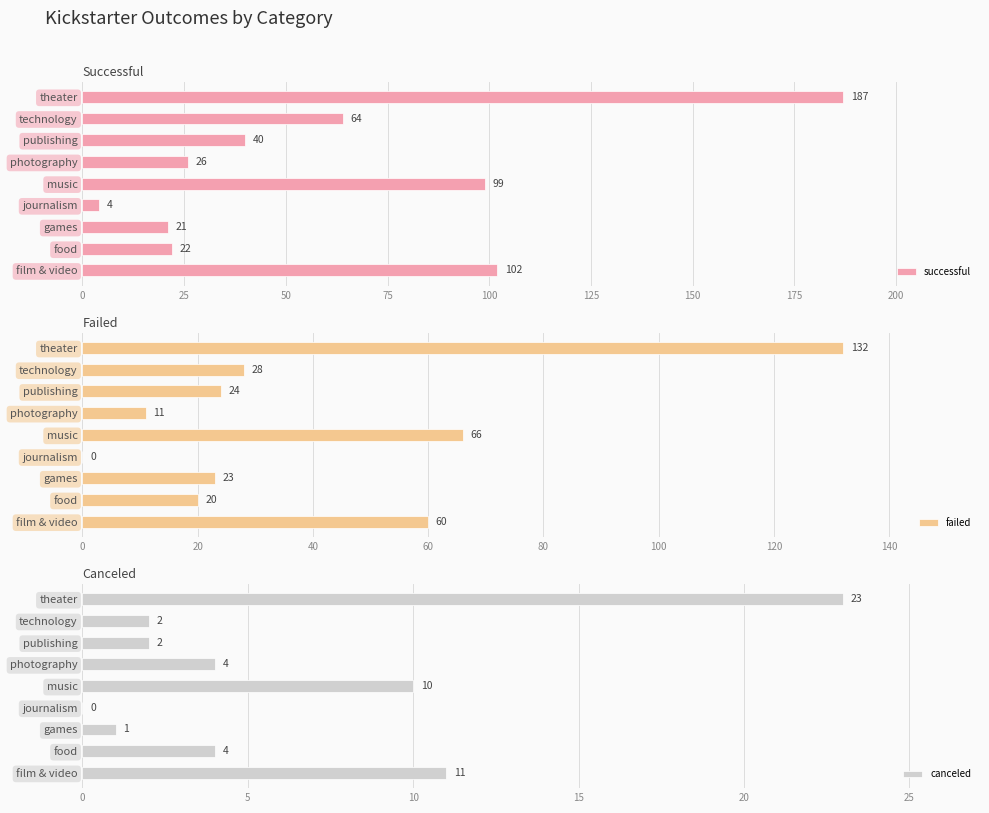

Reading left to right, transcribe all the data shown in this chart.

successful: 102	22	21	4	99	26	40	64	187
failed: 60	20	23	0	66	11	24	28	132
canceled: 11	4	1	0	10	4	2	2	23